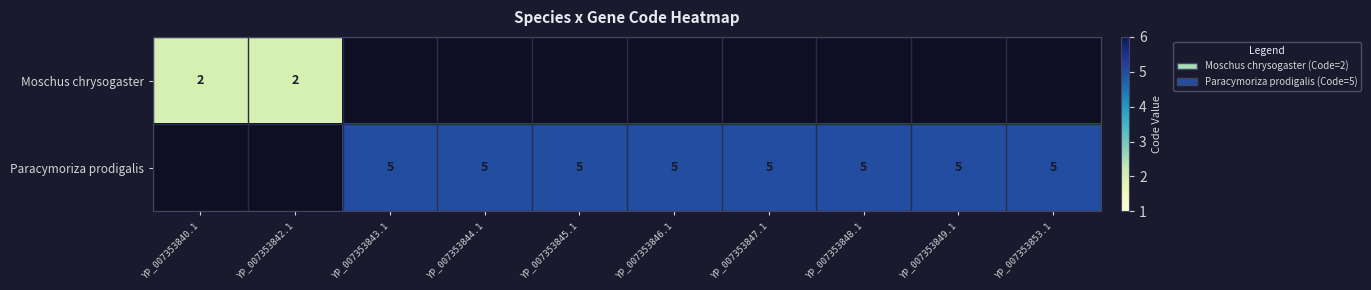

Is it true that Paracymoriza prodigalis equals 5 at YP_007353845.1?

True